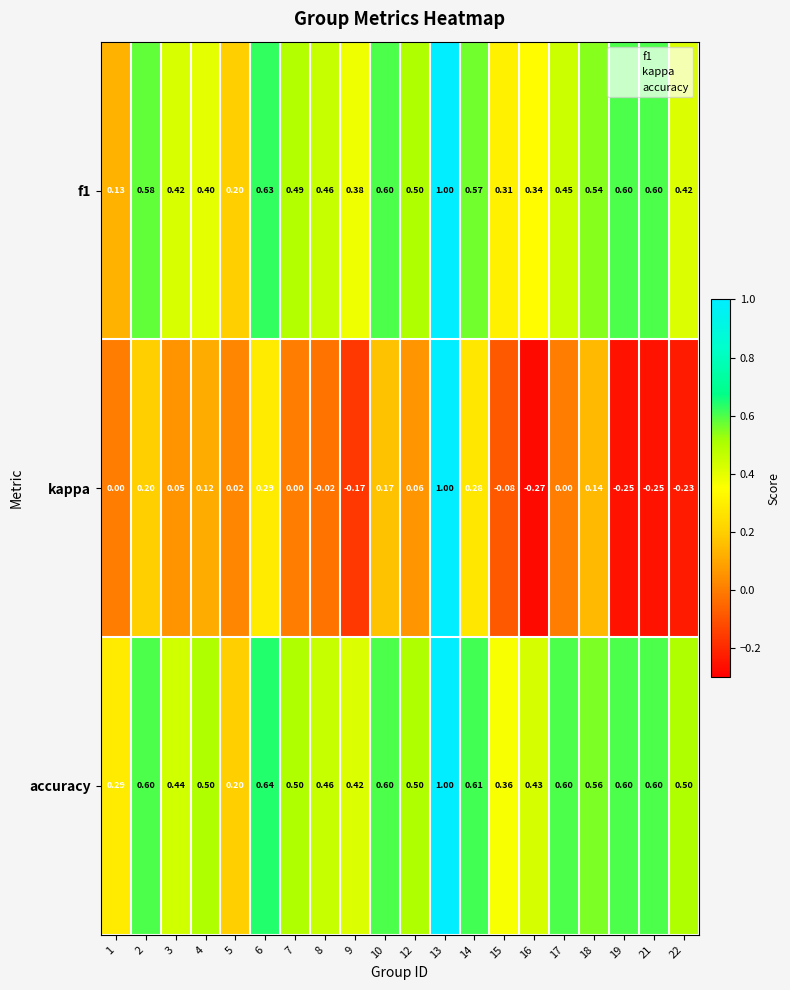

Between 3 and 17, which series saw the biggest shift?

accuracy